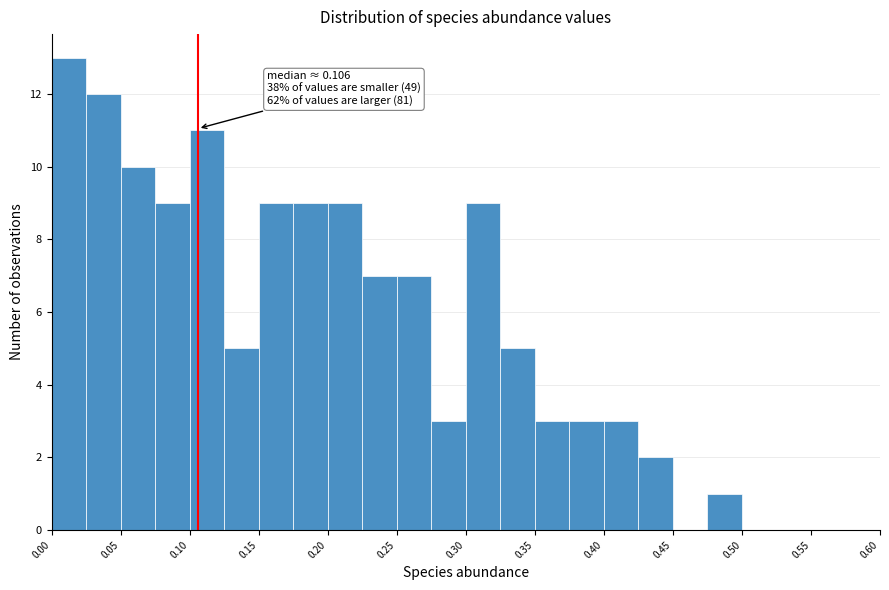

Which range on the x-axis has the tallest bar?

0.000 to 0.025